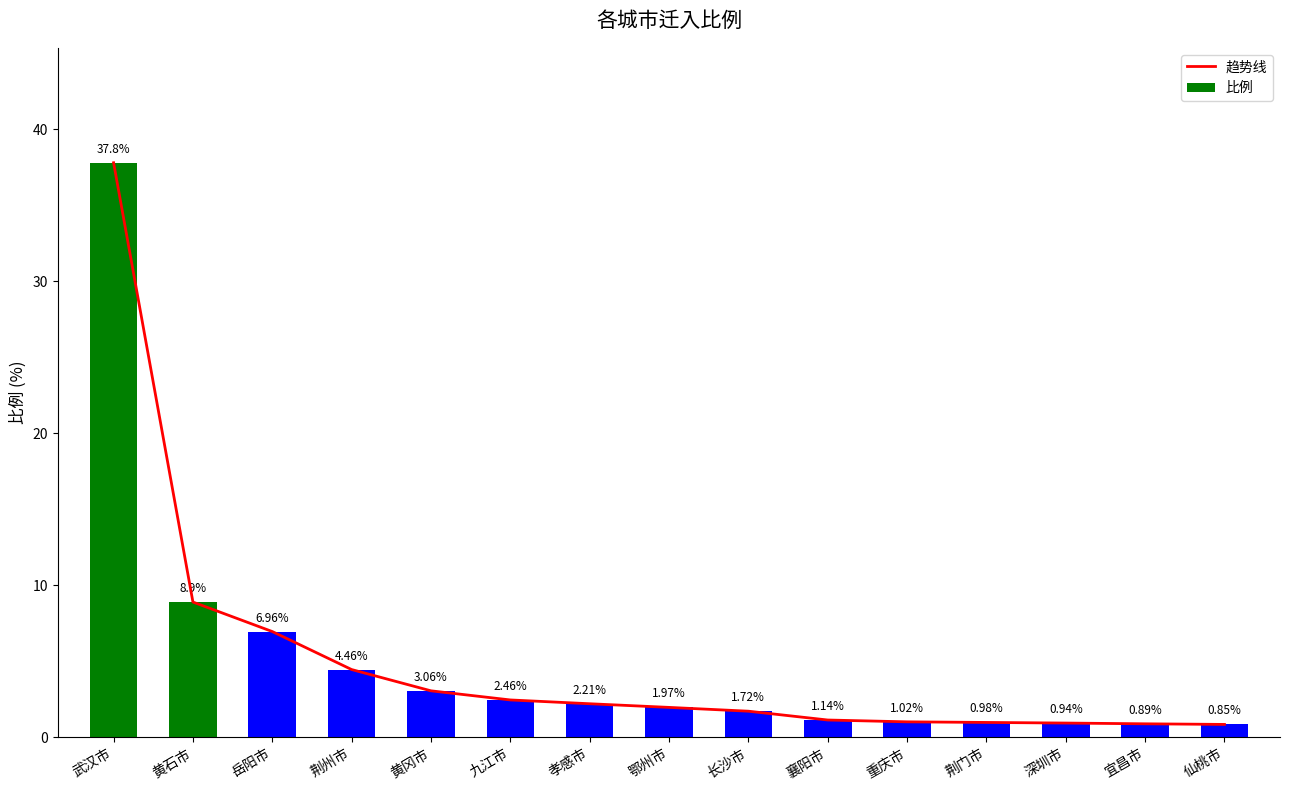

Between 仙桃市 and 襄阳市, which is larger?

襄阳市